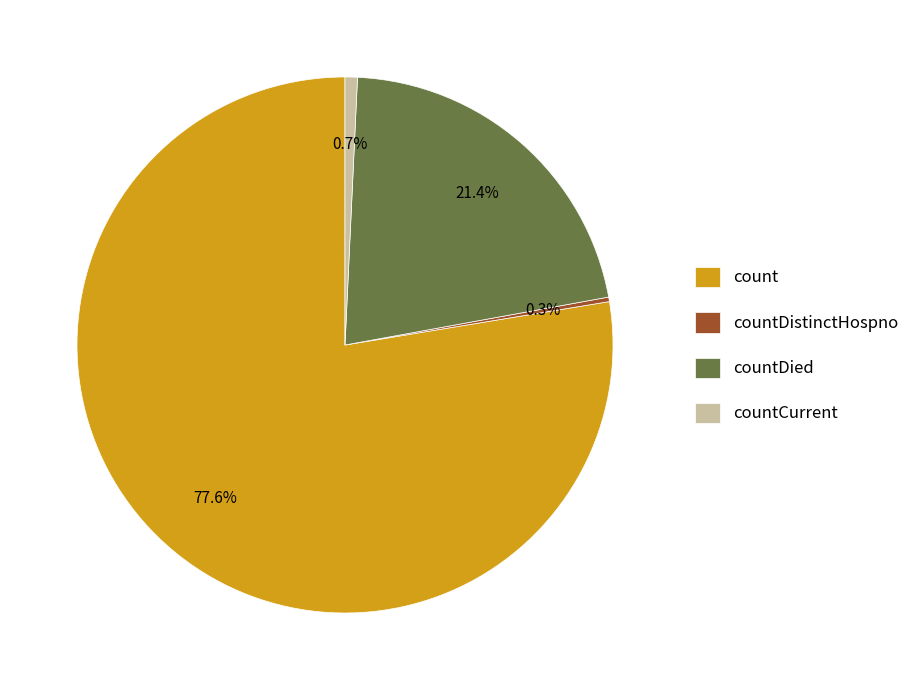

Is there a majority slice in this chart?

Yes